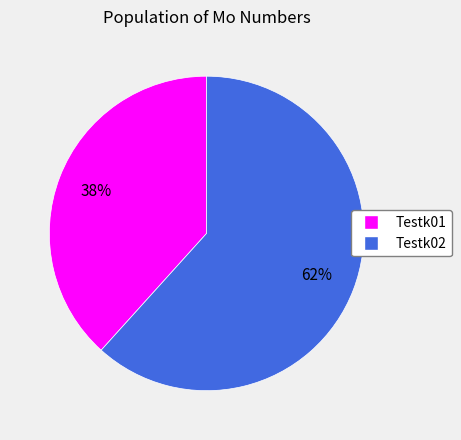

What percentage is the Testk02 slice, to the nearest percent?

62%